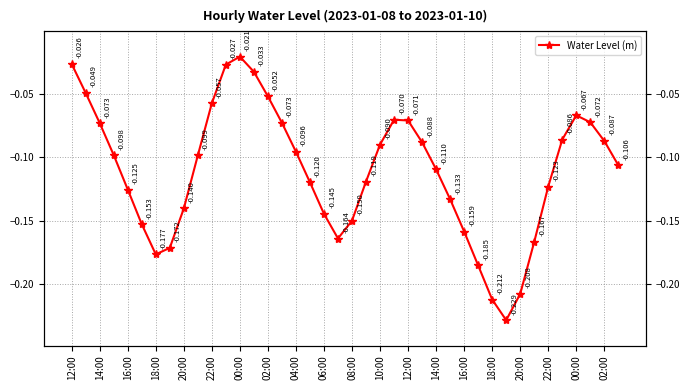

What is the value of the 27th point from the left?

-0.1